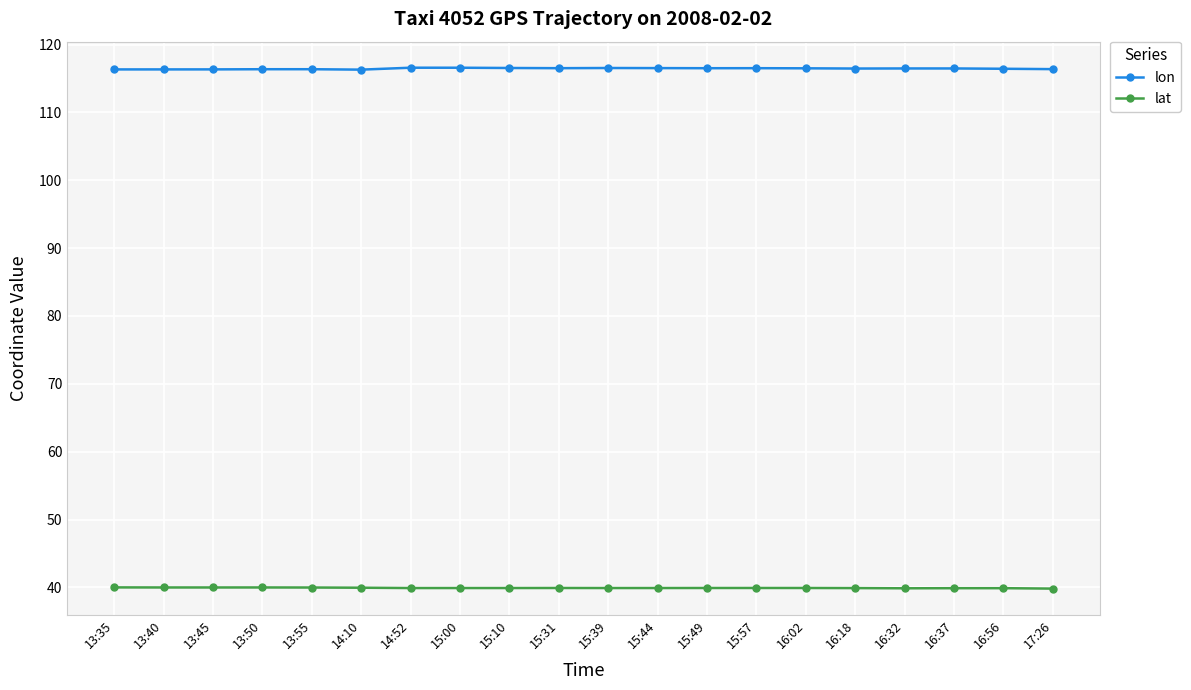

The value of lon at 13:55 is 46.7. True or false?

False